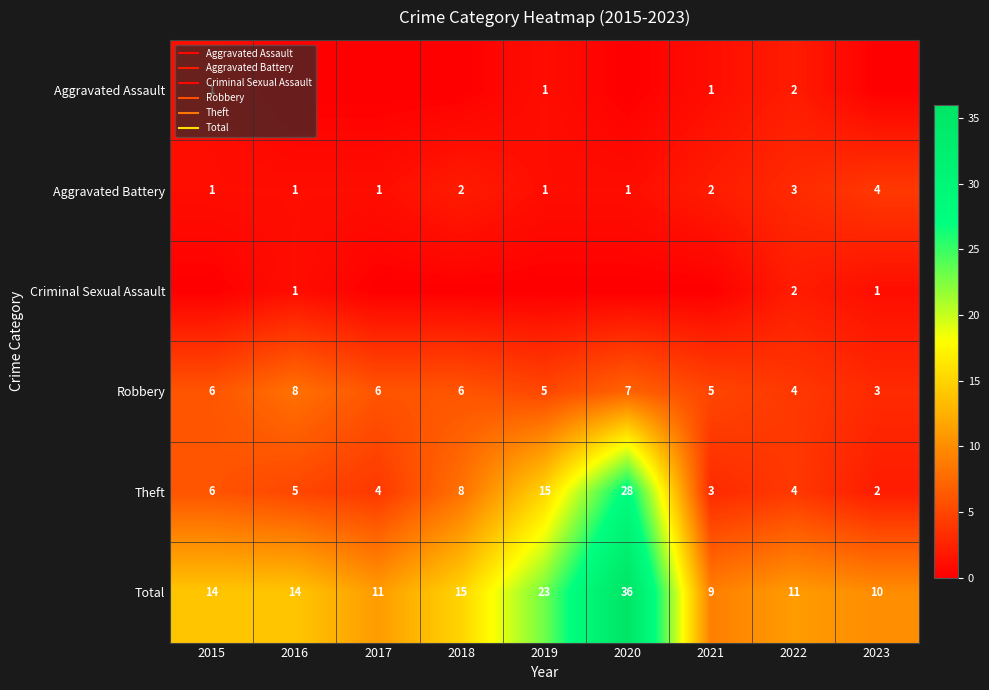

What is the spread (max minus min) of values at 2019?

23